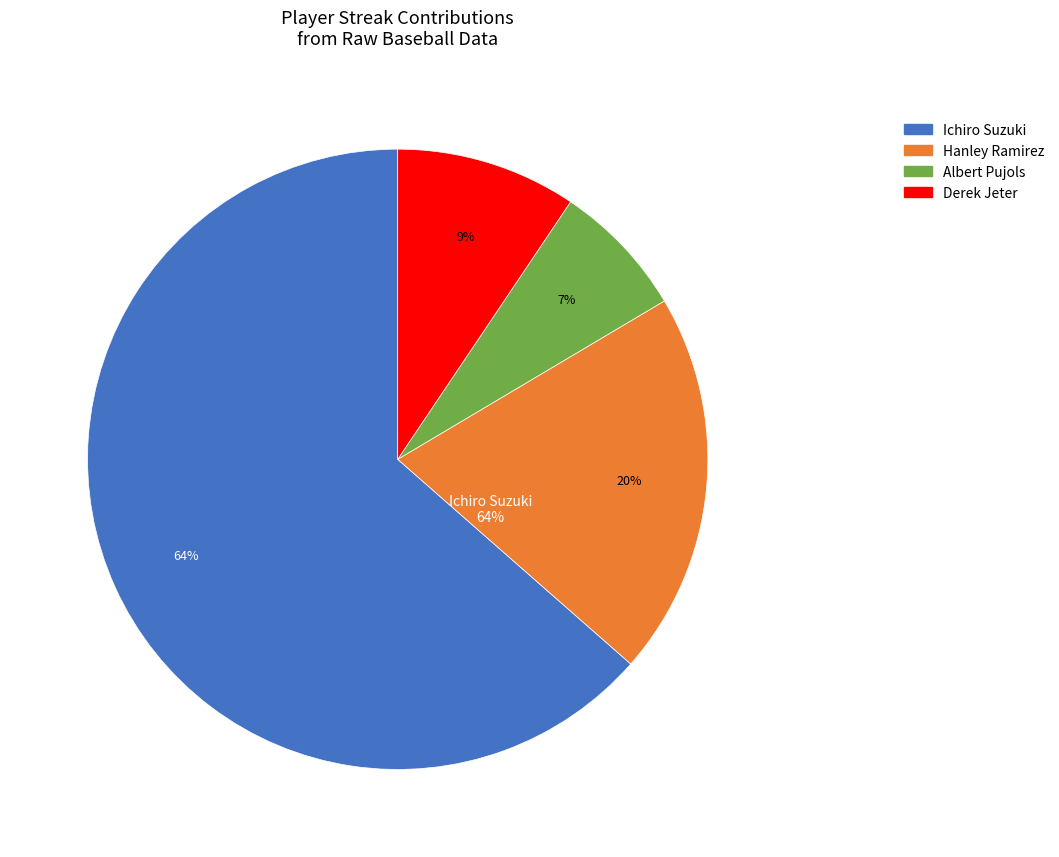

To the nearest percent, what percentage of the pie is Ichiro Suzuki?

64%